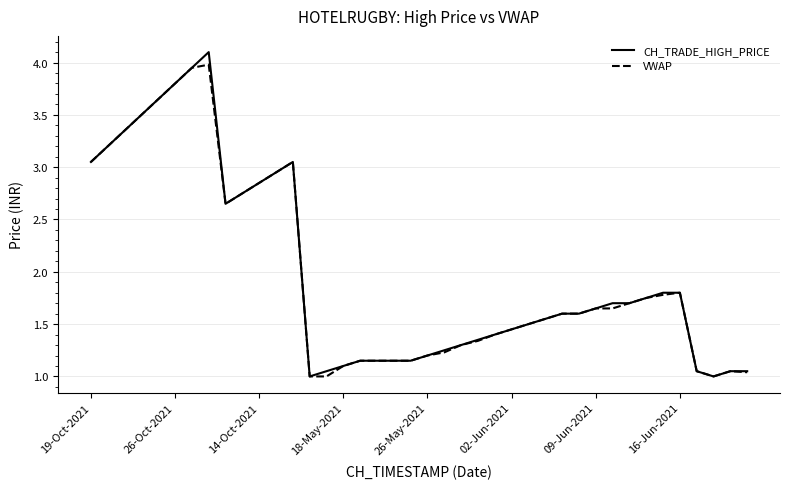

Which series has the widest spread of values?

CH_TRADE_HIGH_PRICE